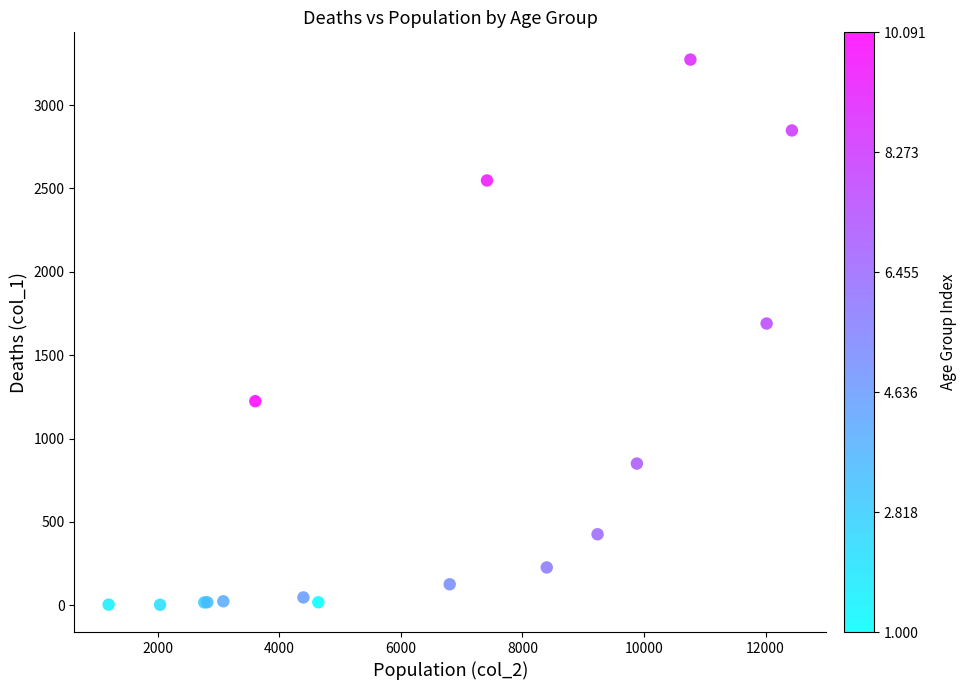

What Y value in the scatter plot is closest to 1638?

1690